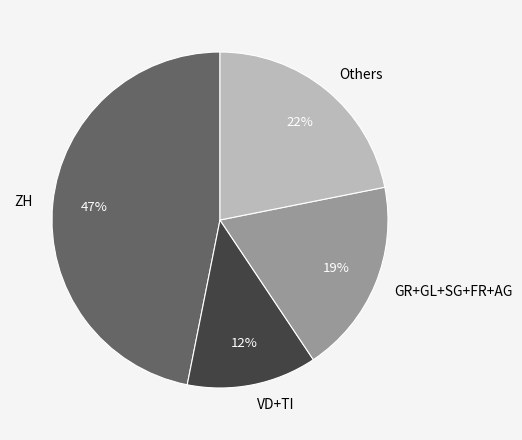

Does any single category account for the majority?

No